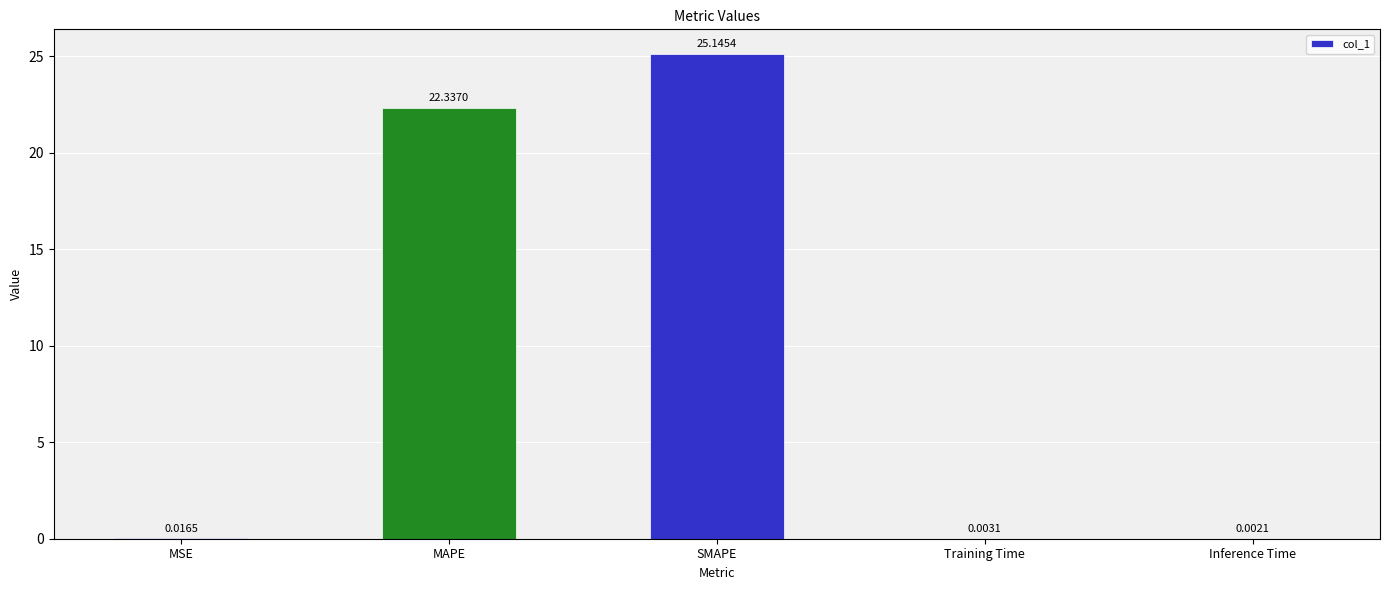

At which category does the chart reach its peak across all series?

SMAPE